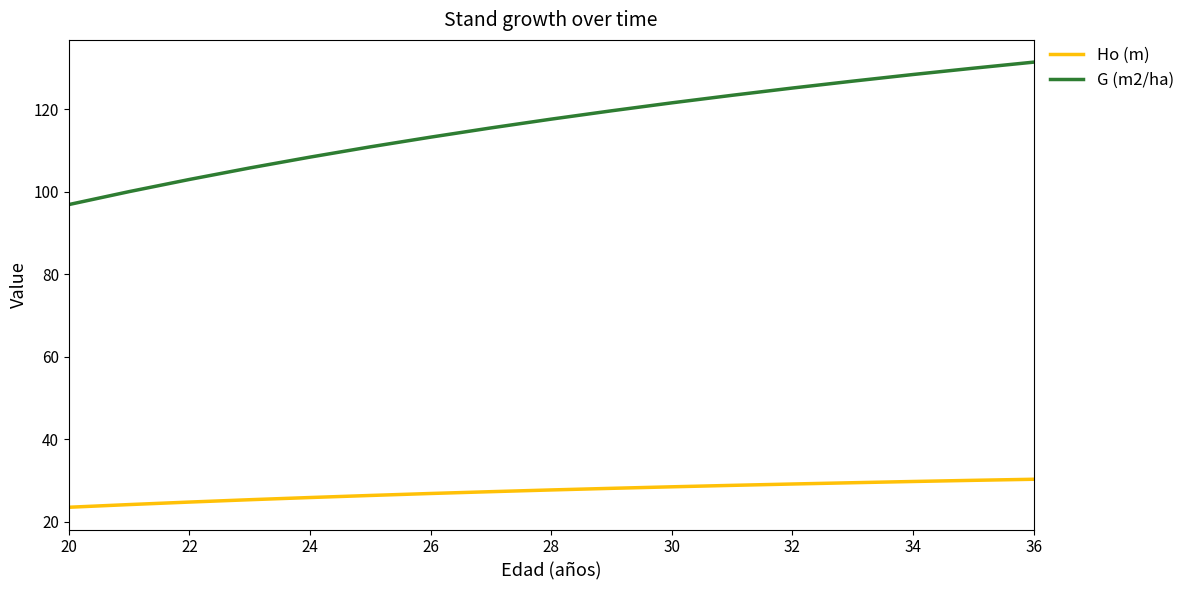

What is the sum of all G (m2/ha) values?

1977.2